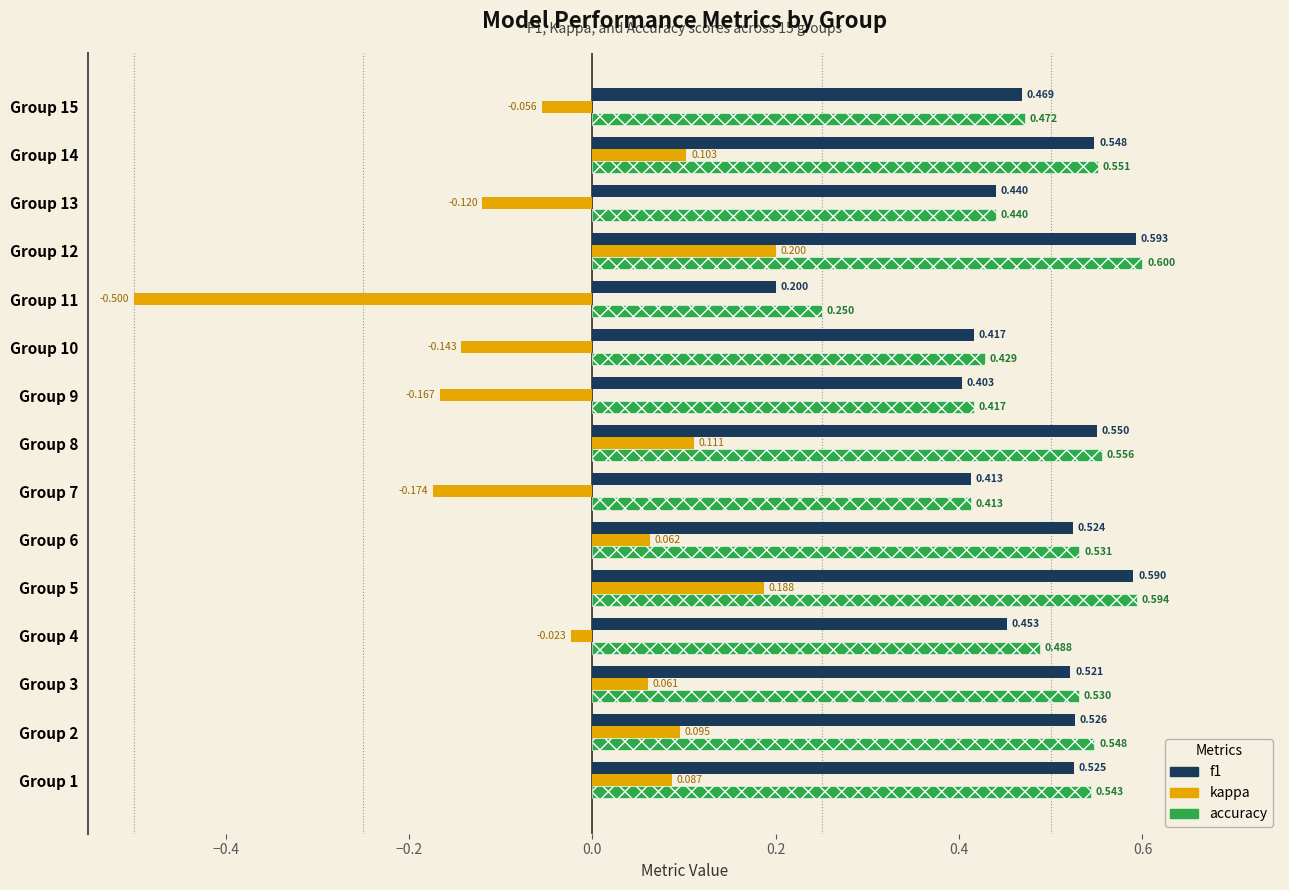

At which category is the sum across all series the highest?

Group 12